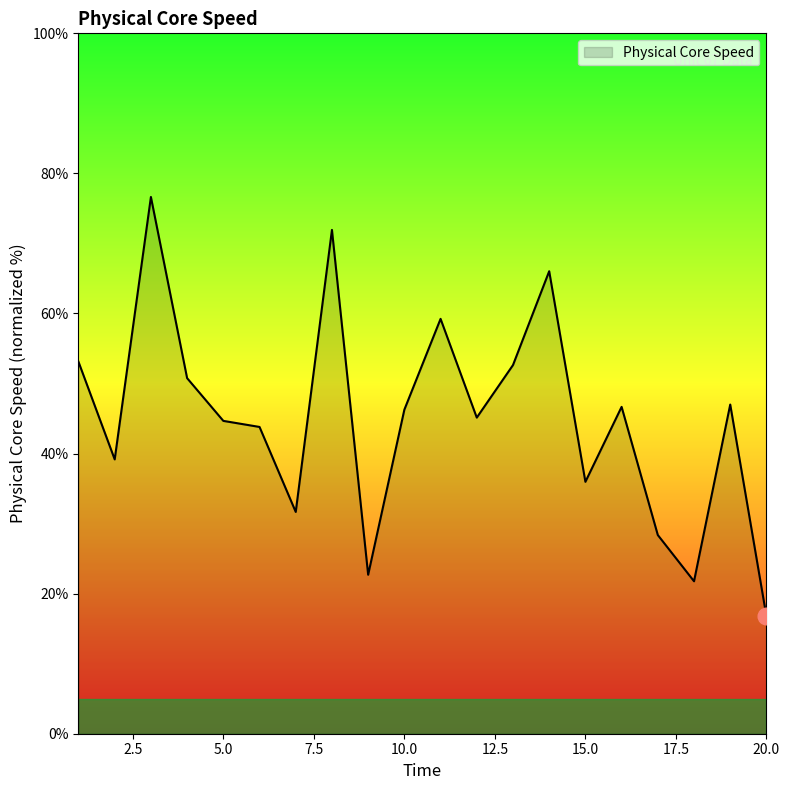

What is the difference between the maximum and minimum values?

59.9